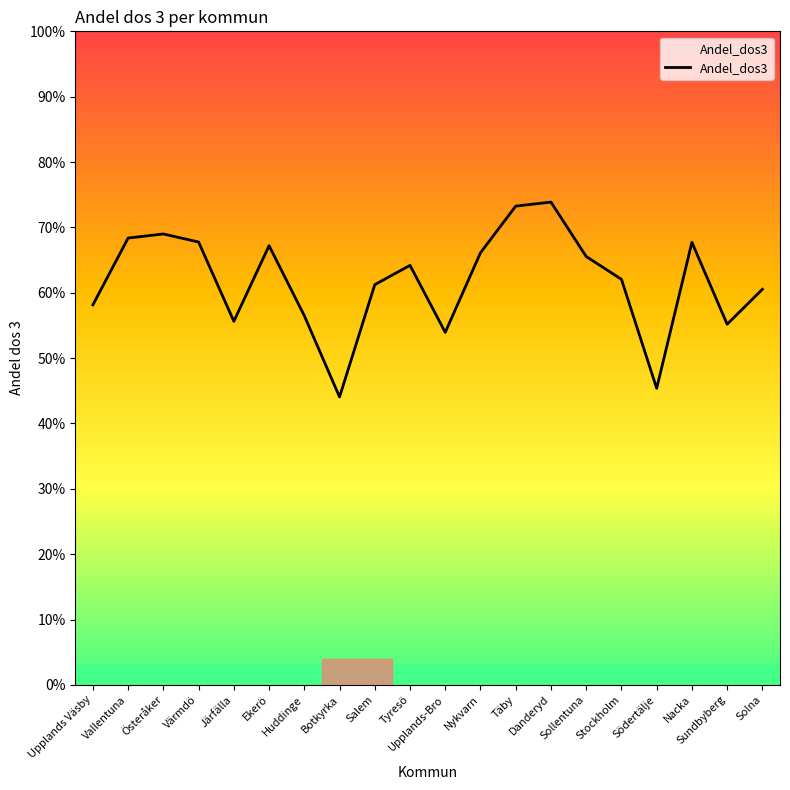

What is the value of the 10th point from the left?

0.6